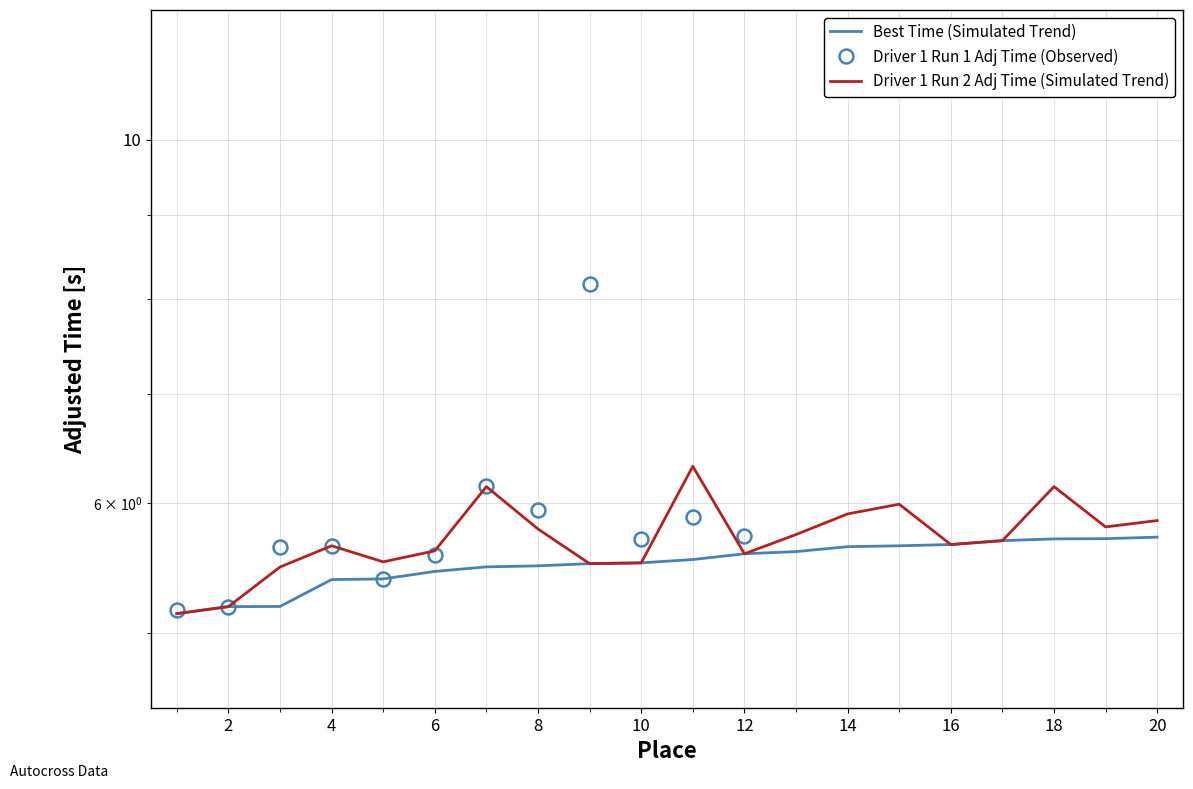

True or false: Best Time (Score line) has more than 2 points higher than both neighbors.

False